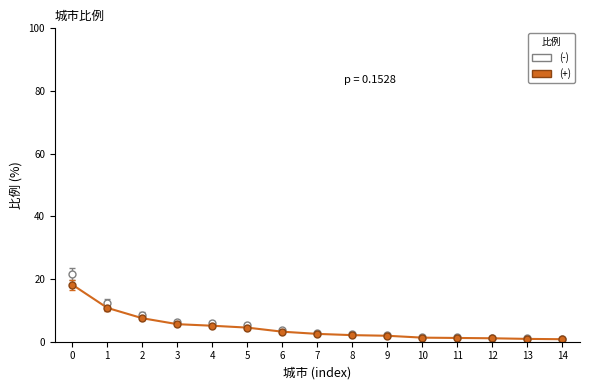

What is the value of the (-) point at the 5th from the left?

6.0